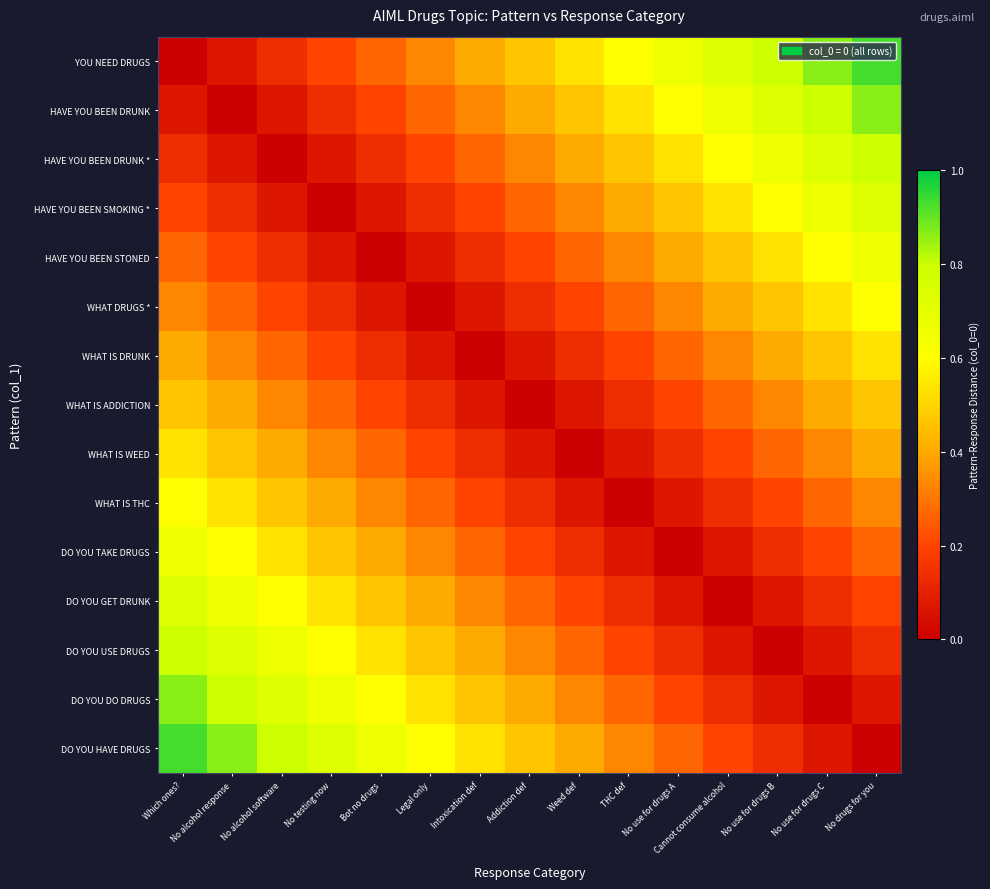

At which category is the sum across all series the highest?

Which ones?